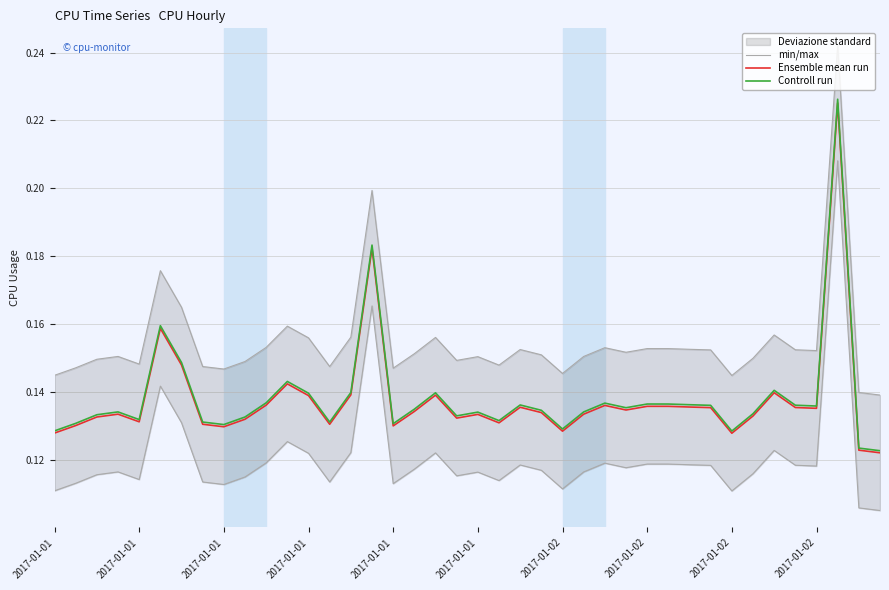

The Controll run series shows 0.1 at 29. True or false?

False